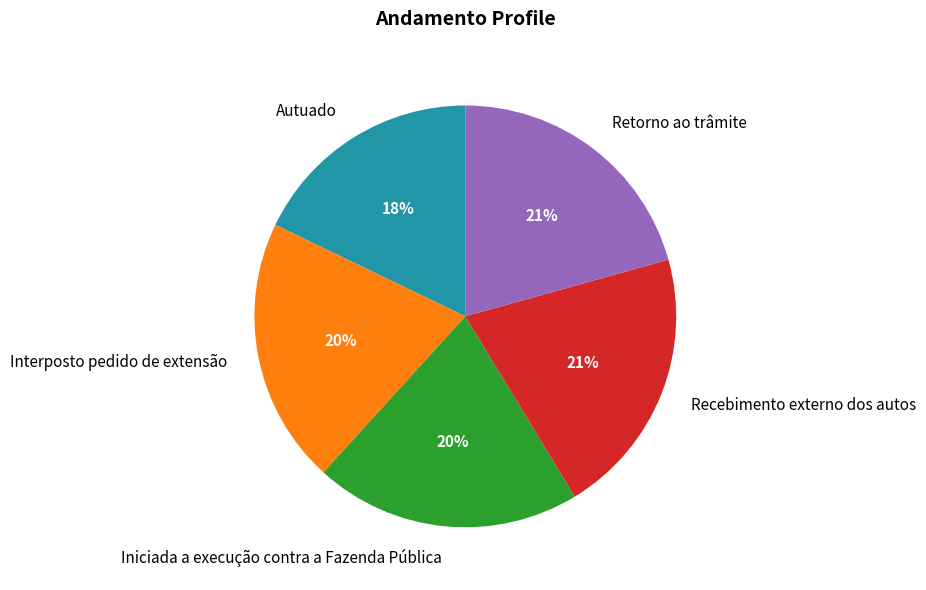

Combined, do Autuado and Interposto pedido de extensão account for over 50%?

No